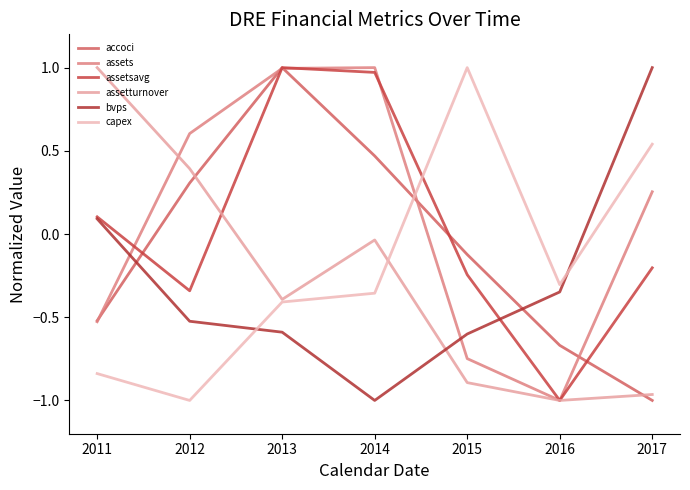

The value of capex at 2014 is -0.6. True or false?

False